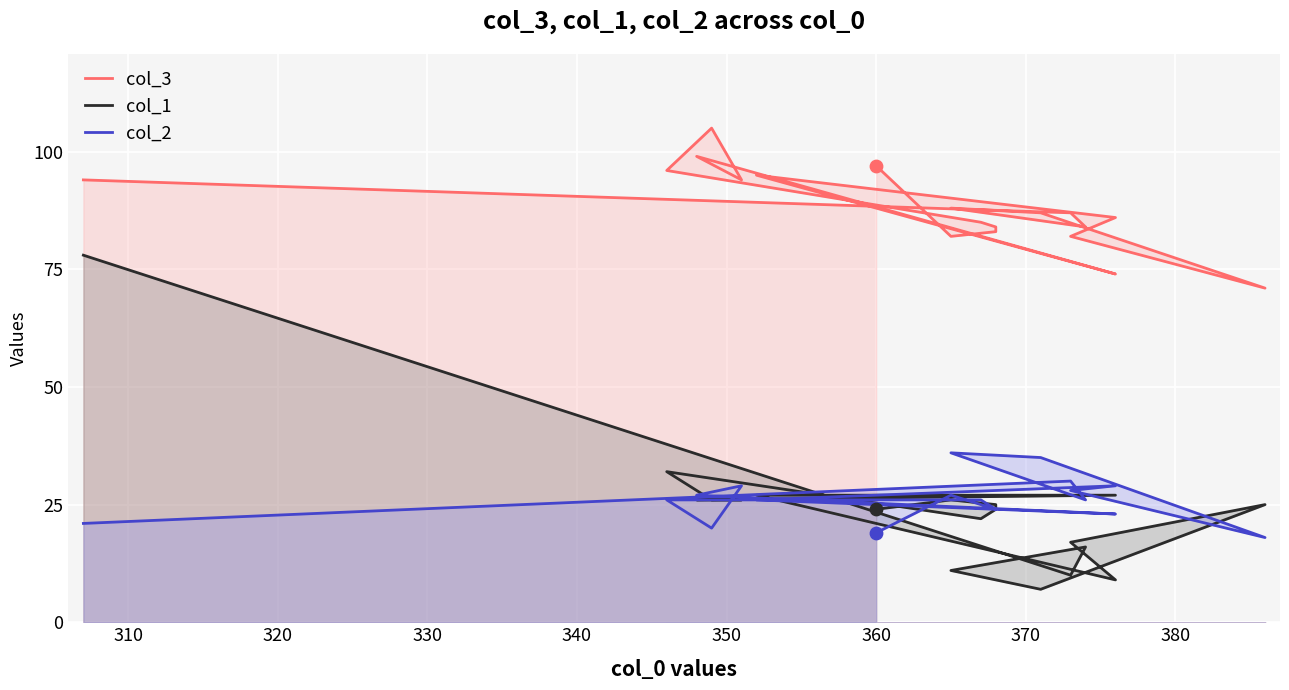

What are all the series names shown in the legend?

col_3, col_1, col_2